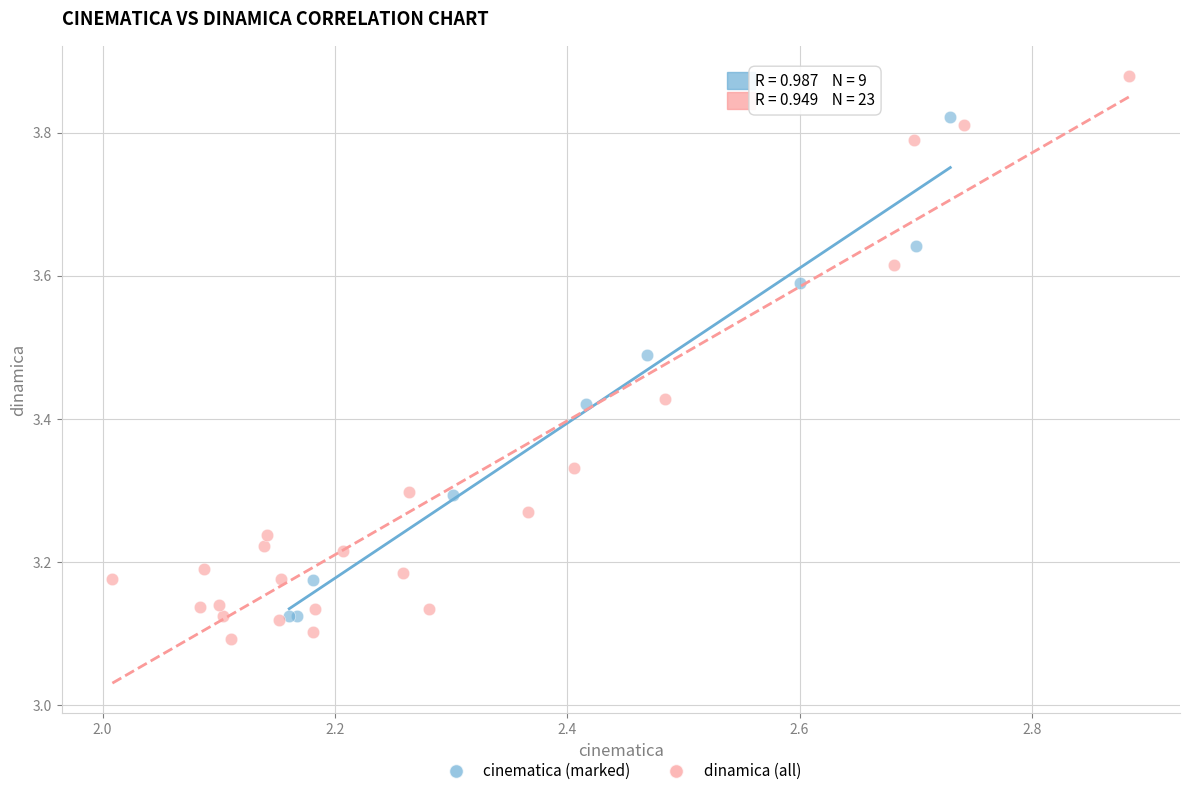

Which series contains the highest Y value?

dinamica (all)